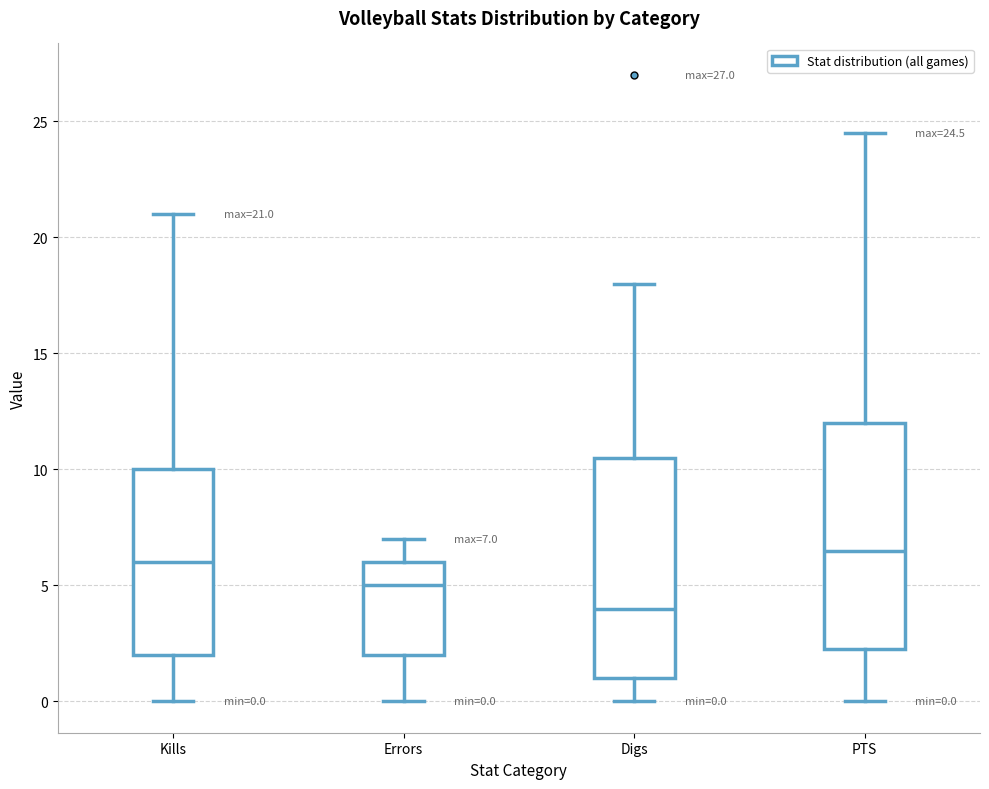

Which box has the highest median line?

PTS